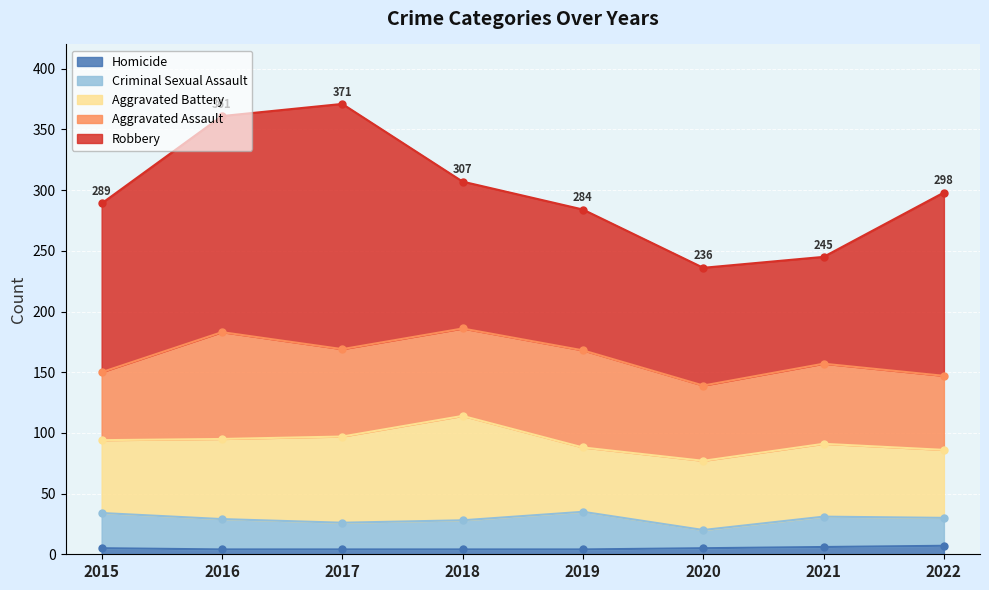

What is the value of the Aggravated Assault point at the 6th from the left?

62